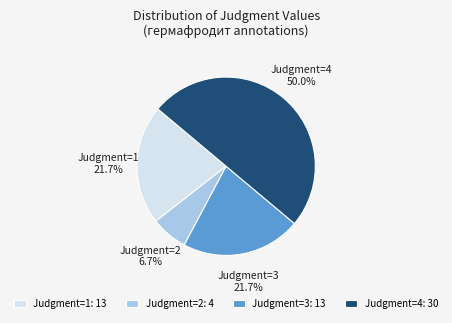

Which has a higher value, Judgment=2 or Judgment=4?

Judgment=4